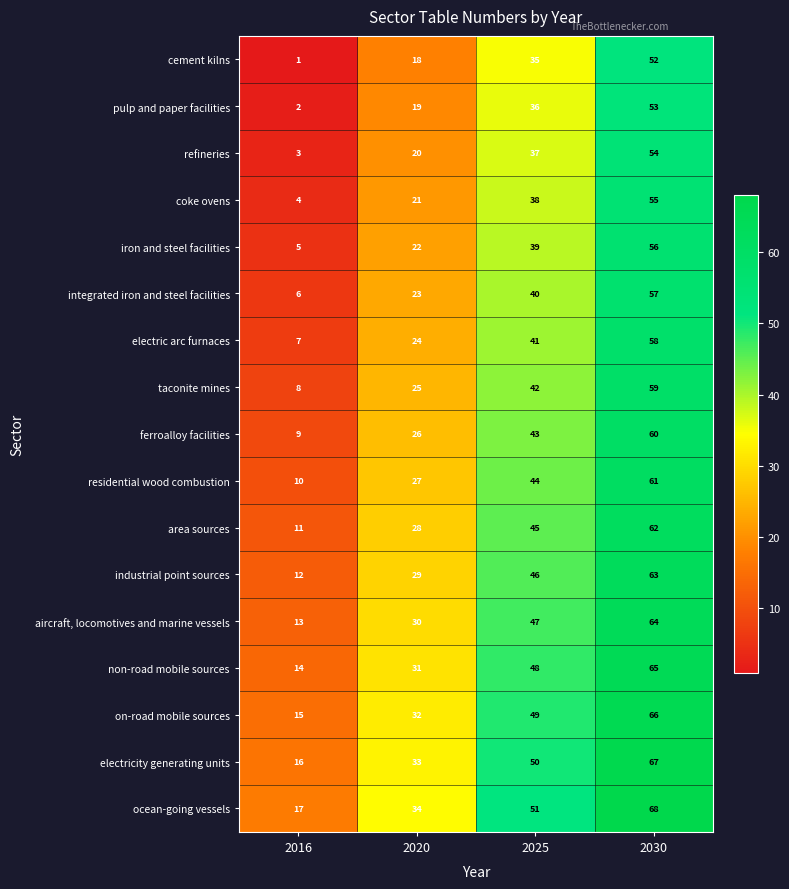

List the series in order of their peak value, highest first.

ocean-going vessels, electricity generating units, on-road mobile sources, non-road mobile sources, aircraft, locomotives and marine vessels, industrial point sources, area sources, residential wood combustion, ferroalloy facilities, taconite mines, electric arc furnaces, integrated iron and steel facilities, iron and steel facilities, coke ovens, refineries, pulp and paper facilities, cement kilns